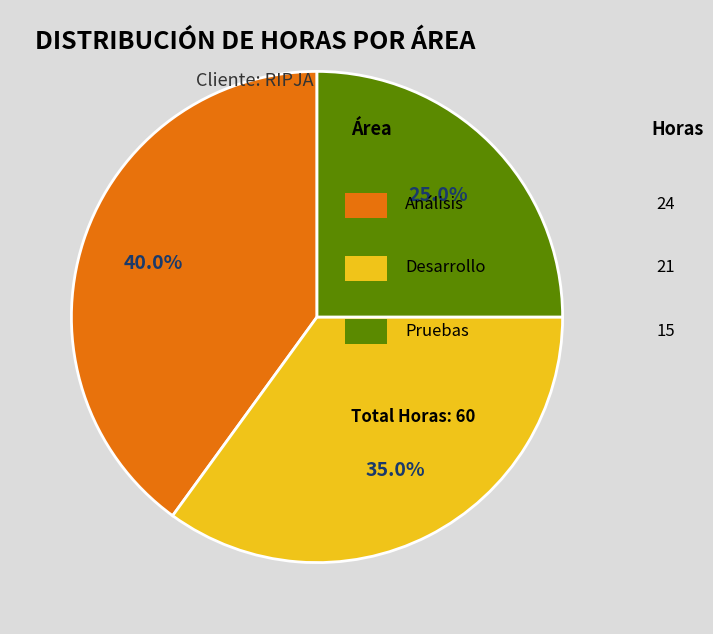

Is there any slice that represents more than half of the pie?

No